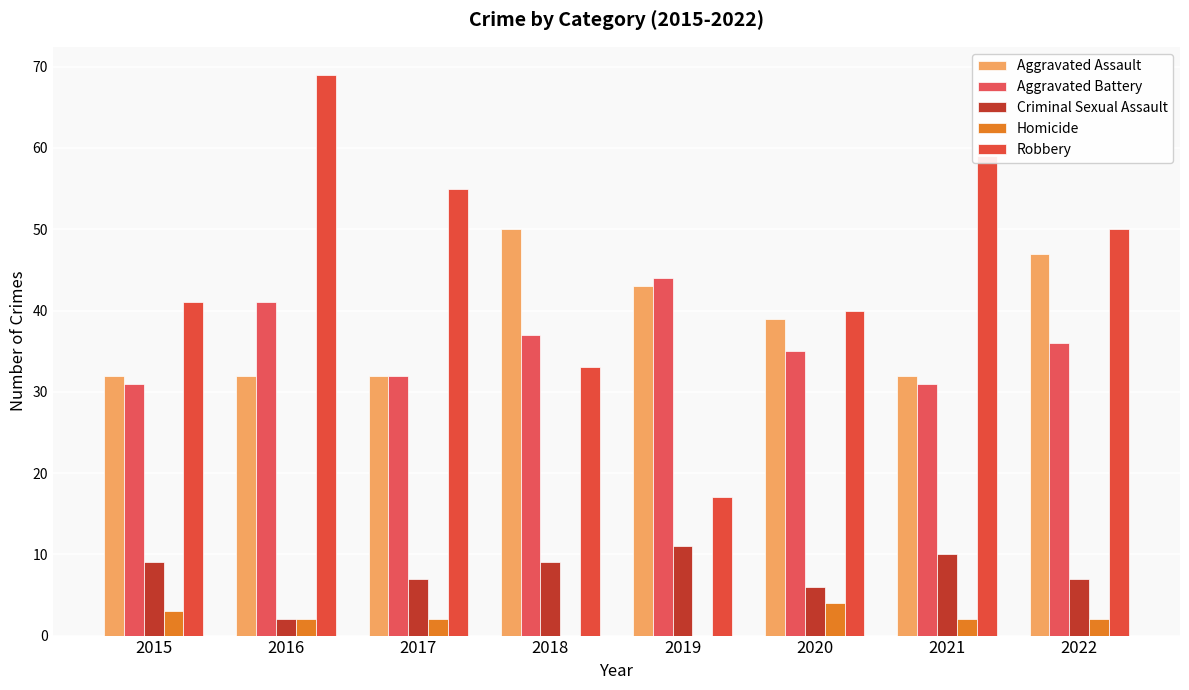

What is the difference between the second highest and minimum values in the Aggravated Assault series?

15